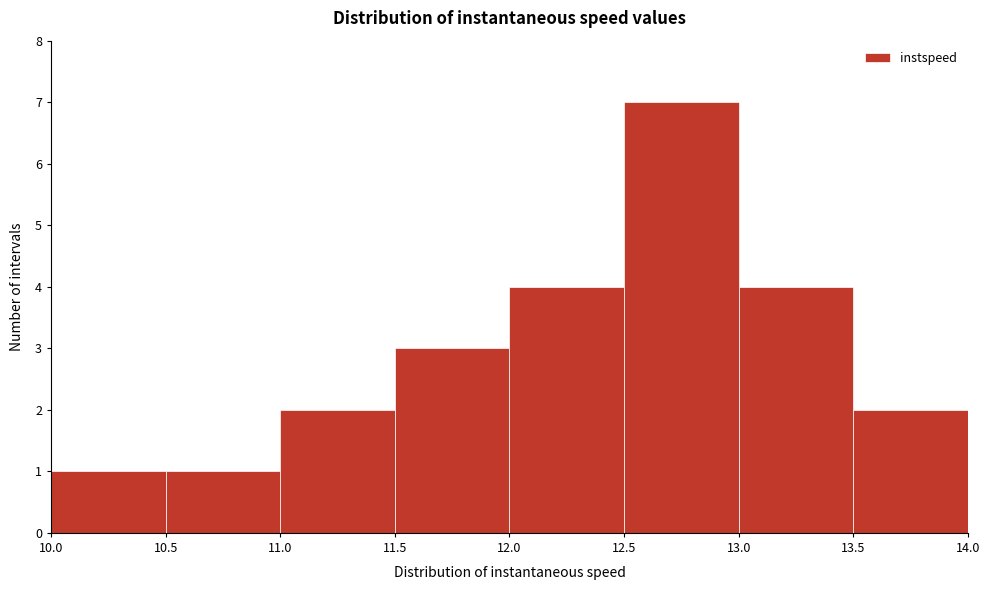

Reading left to right, transcribe this chart: for each bar, give the range it covers on the x-axis and its height. The values are not printed on the chart, so give them approximately, as read against the axis.

10.0 to 10.5: 1
10.5 to 11.0: 1
11.0 to 11.5: 2
11.5 to 12.0: 3
12.0 to 12.5: 4
12.5 to 13.0: 7
13.0 to 13.5: 4
13.5 to 14.0: 2